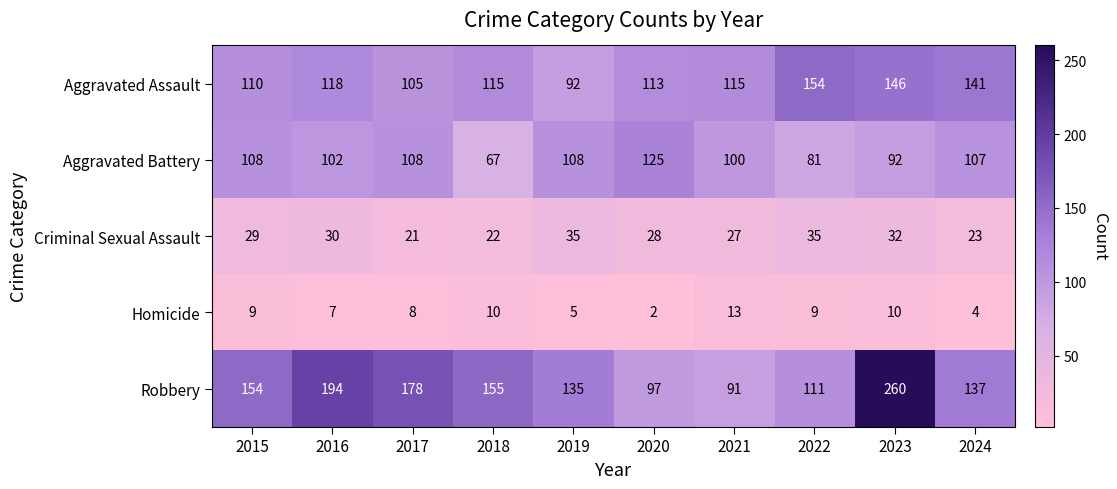

Which category has the lowest value across all series?

2020